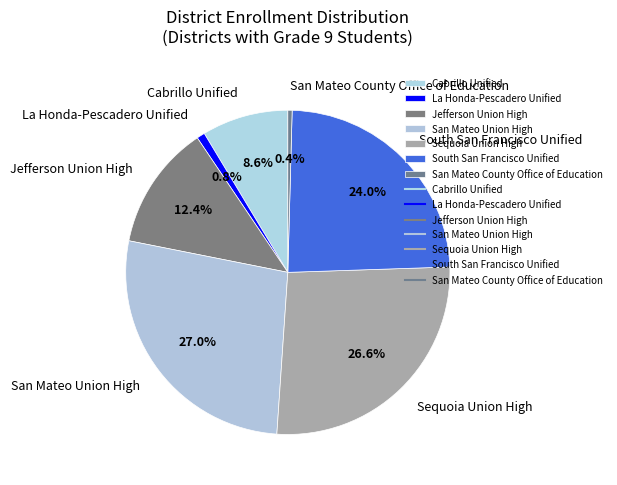

To the nearest percent, what is the difference between the Cabrillo Unified and Sequoia Union High slice percentages?

18%